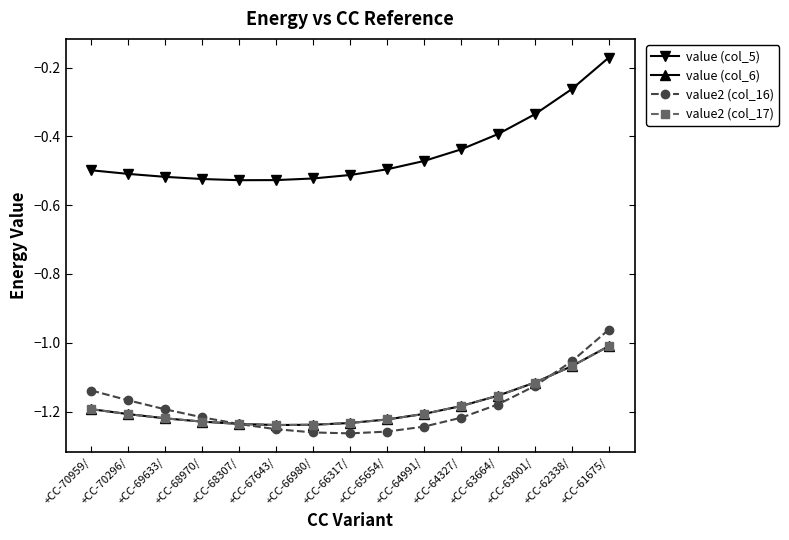

Is this an area chart (filled region under the line)?

No